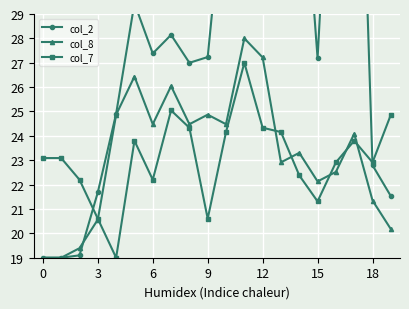

What is the value of the col_7 point at the 17th from the left?

22.9